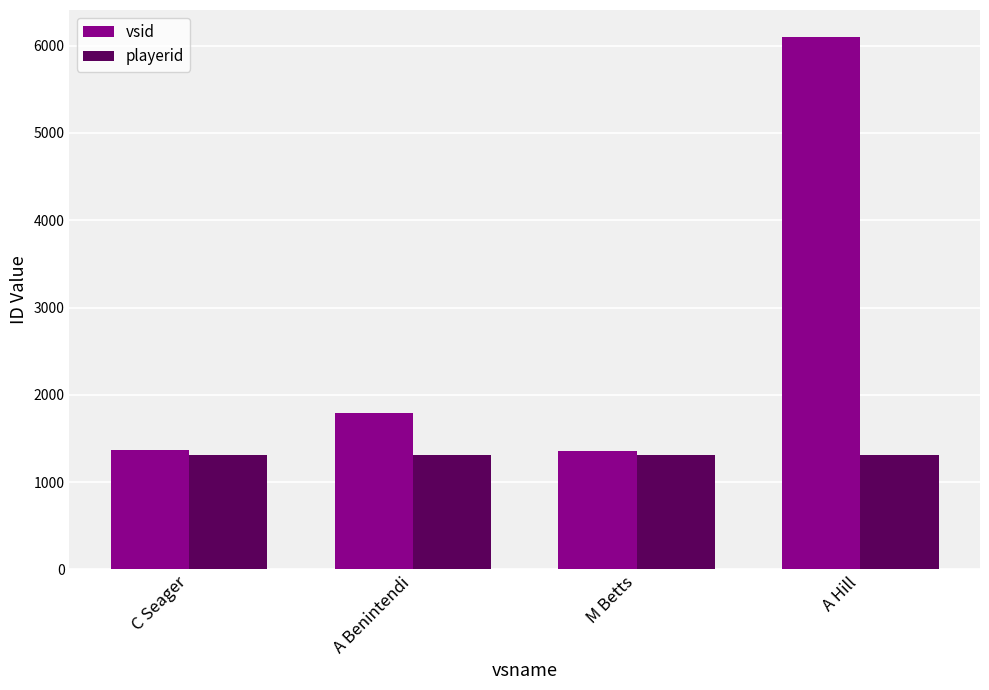

Which series changed the most between A Benintendi and A Hill?

vsid